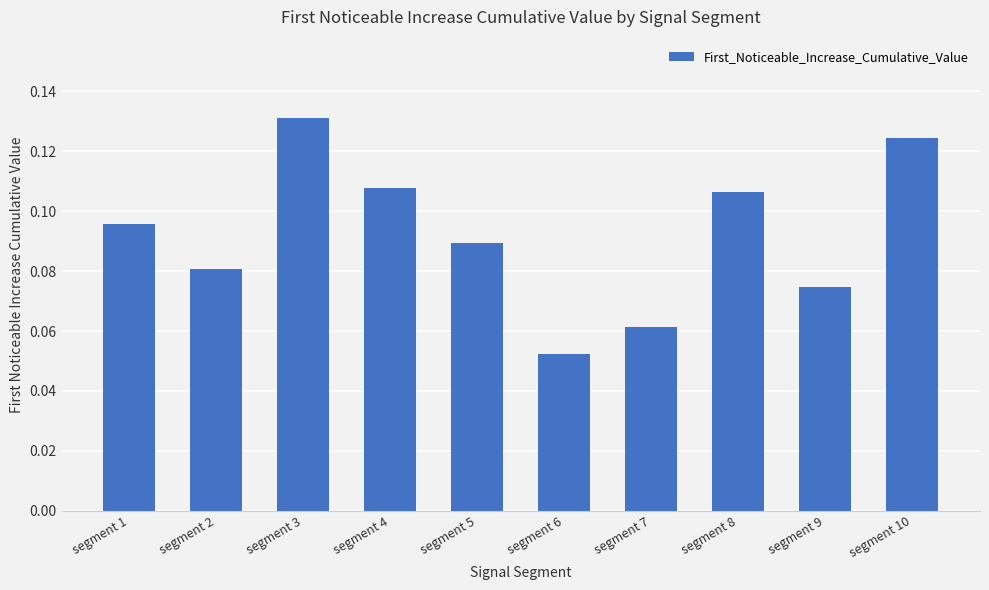

Which category has the lowest value across all series?

segment 6